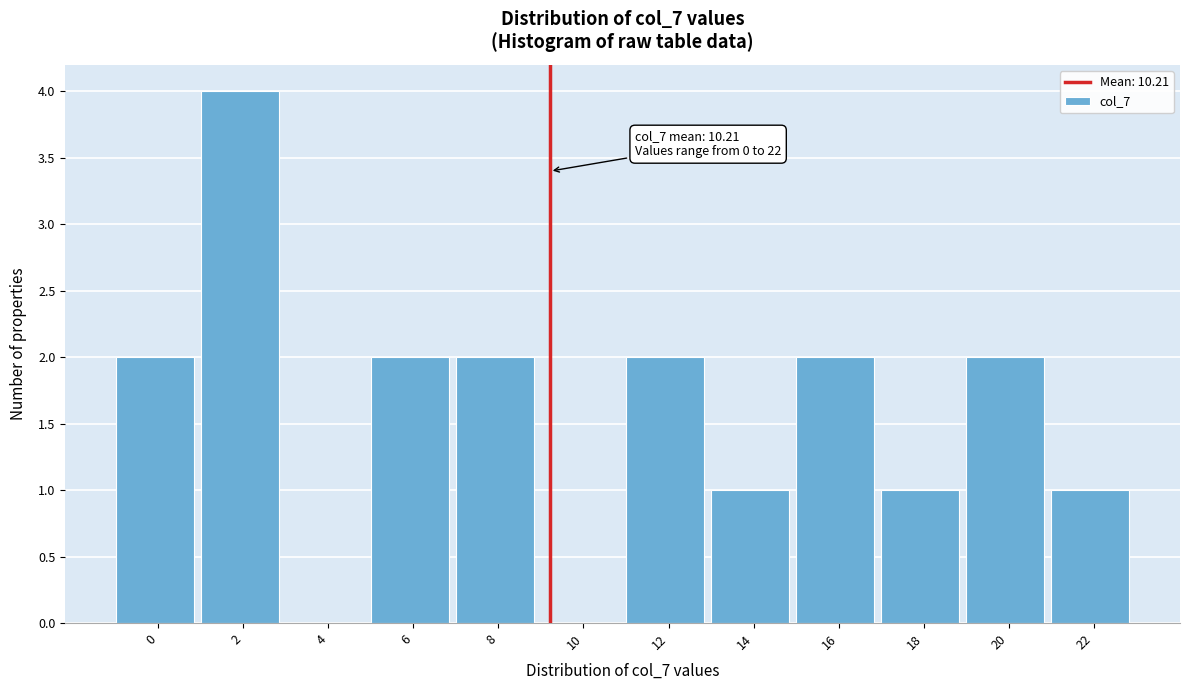

Reading left to right, transcribe all the data shown in this chart.

0=2	2=4	4=0	6=2	8=2	10=0	12=2	14=1	16=2	18=1	20=2	22=1